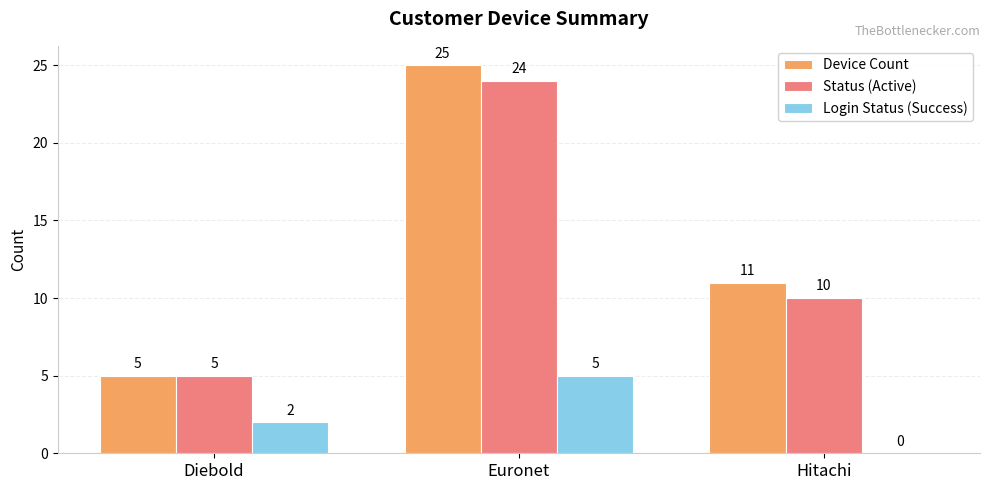

Between Diebold and Hitachi, which series saw the biggest shift?

Device Count